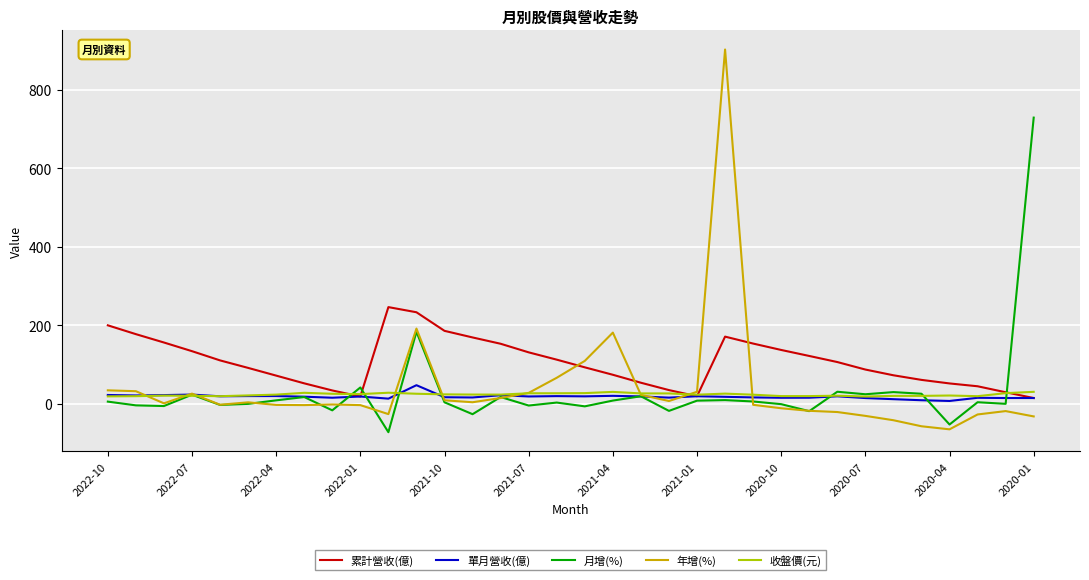

What is the highest value of the 單月營收(億) series?

47.4